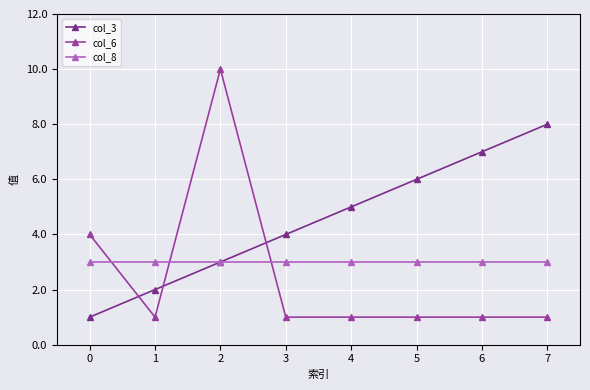

List the series in order of their overall mean, lowest first.

col_6, col_8, col_3